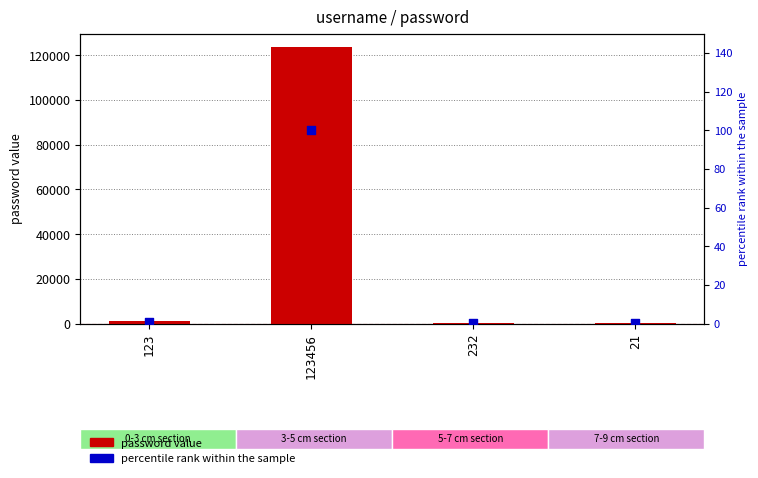

Which series has the largest Y range (max minus min)?

password